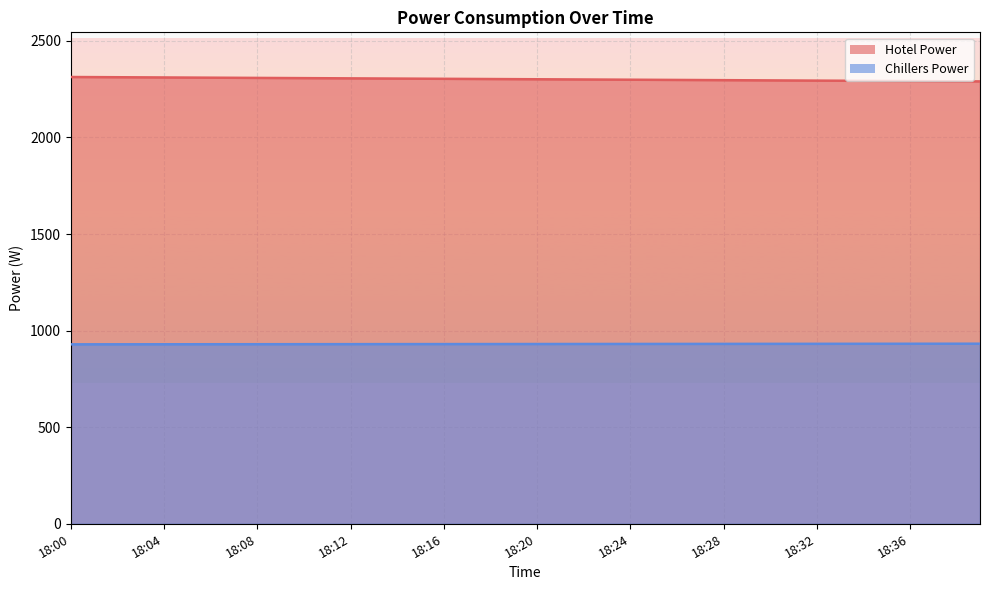

What is the total value across all series at 18:18?

3233.0